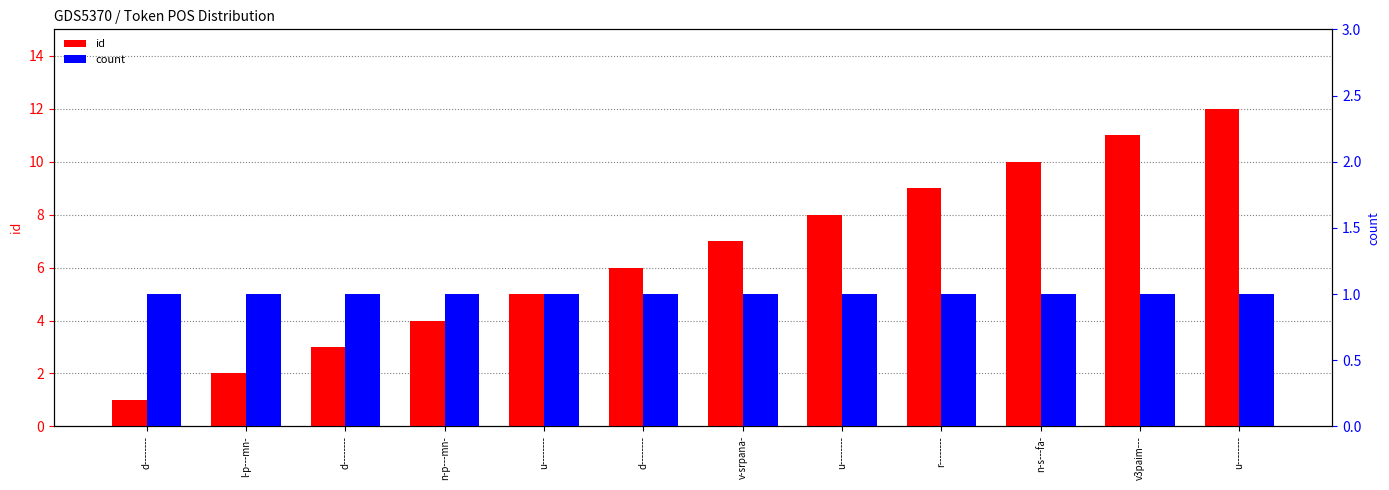

At which category is the sum across all series the highest?

u--------